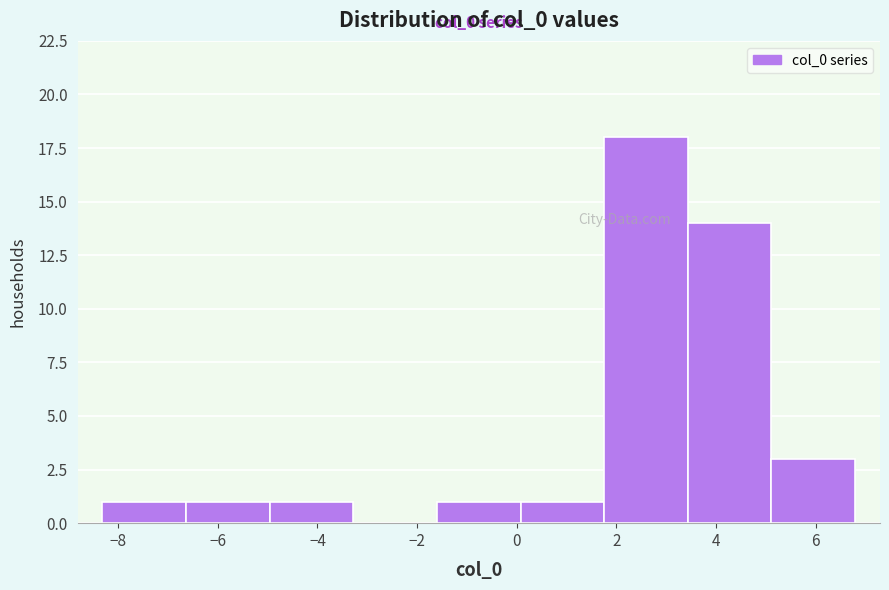

Over which range of the x-axis is the bar tallest?

1.8 to 3.4